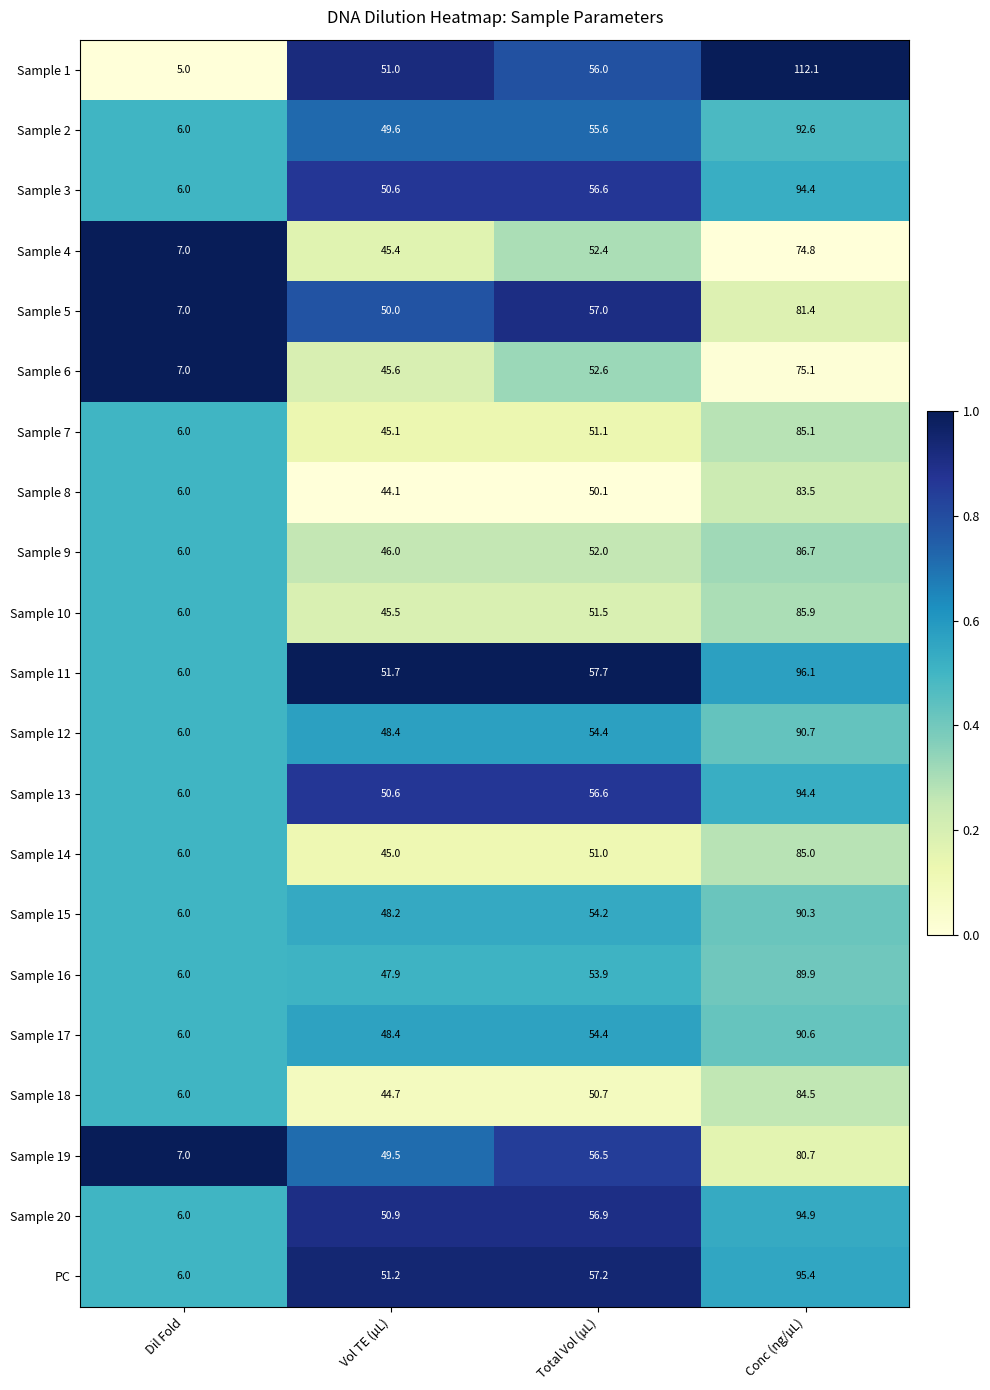

Read the Sample 19 value at Total Vol (µL).

56.5